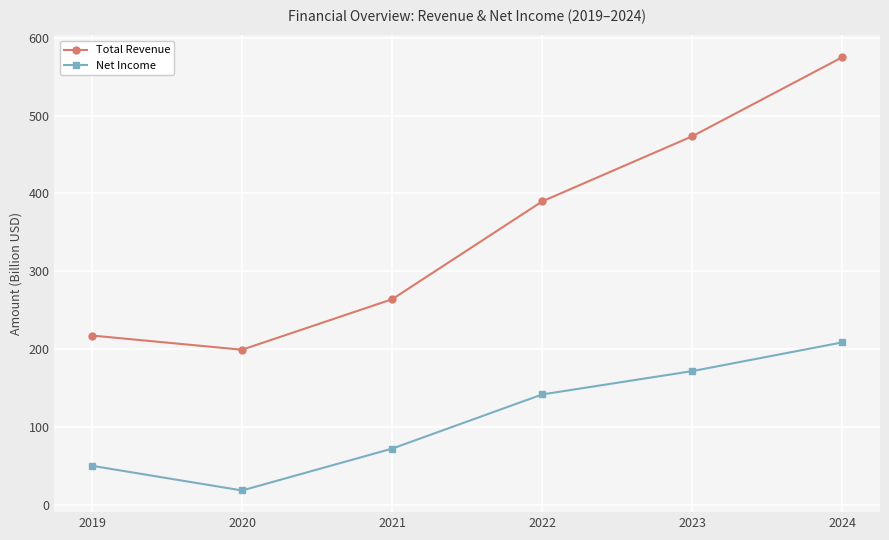

True or false: Net Income and Total Revenue cross at least once.

False